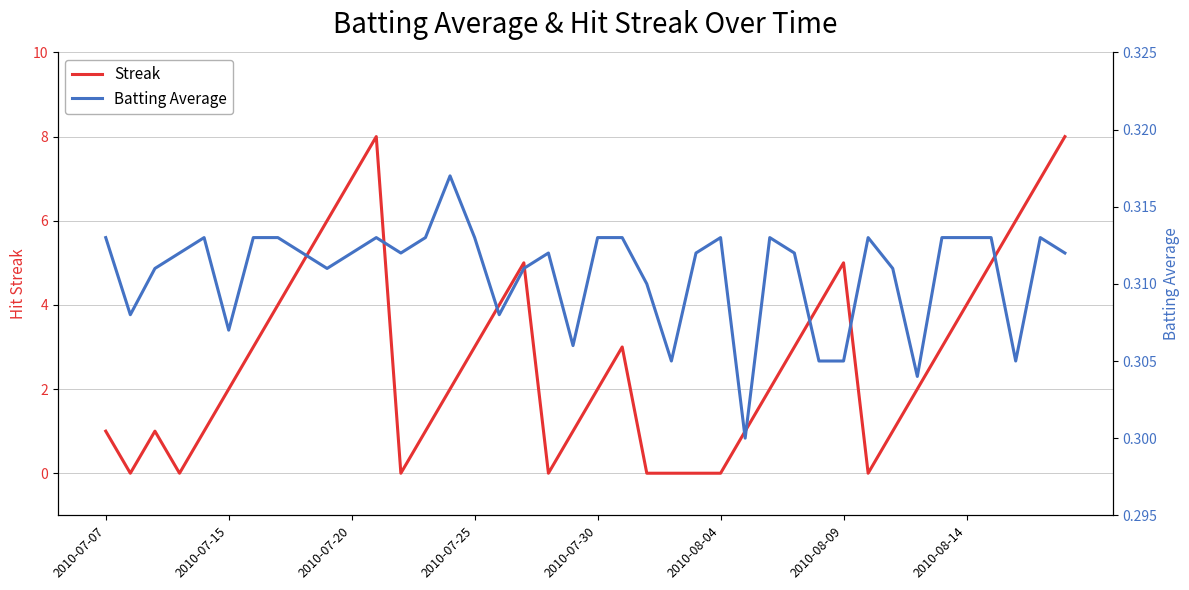

Which series ends up on top after the final intersection of Streak and Batting Average?

Streak